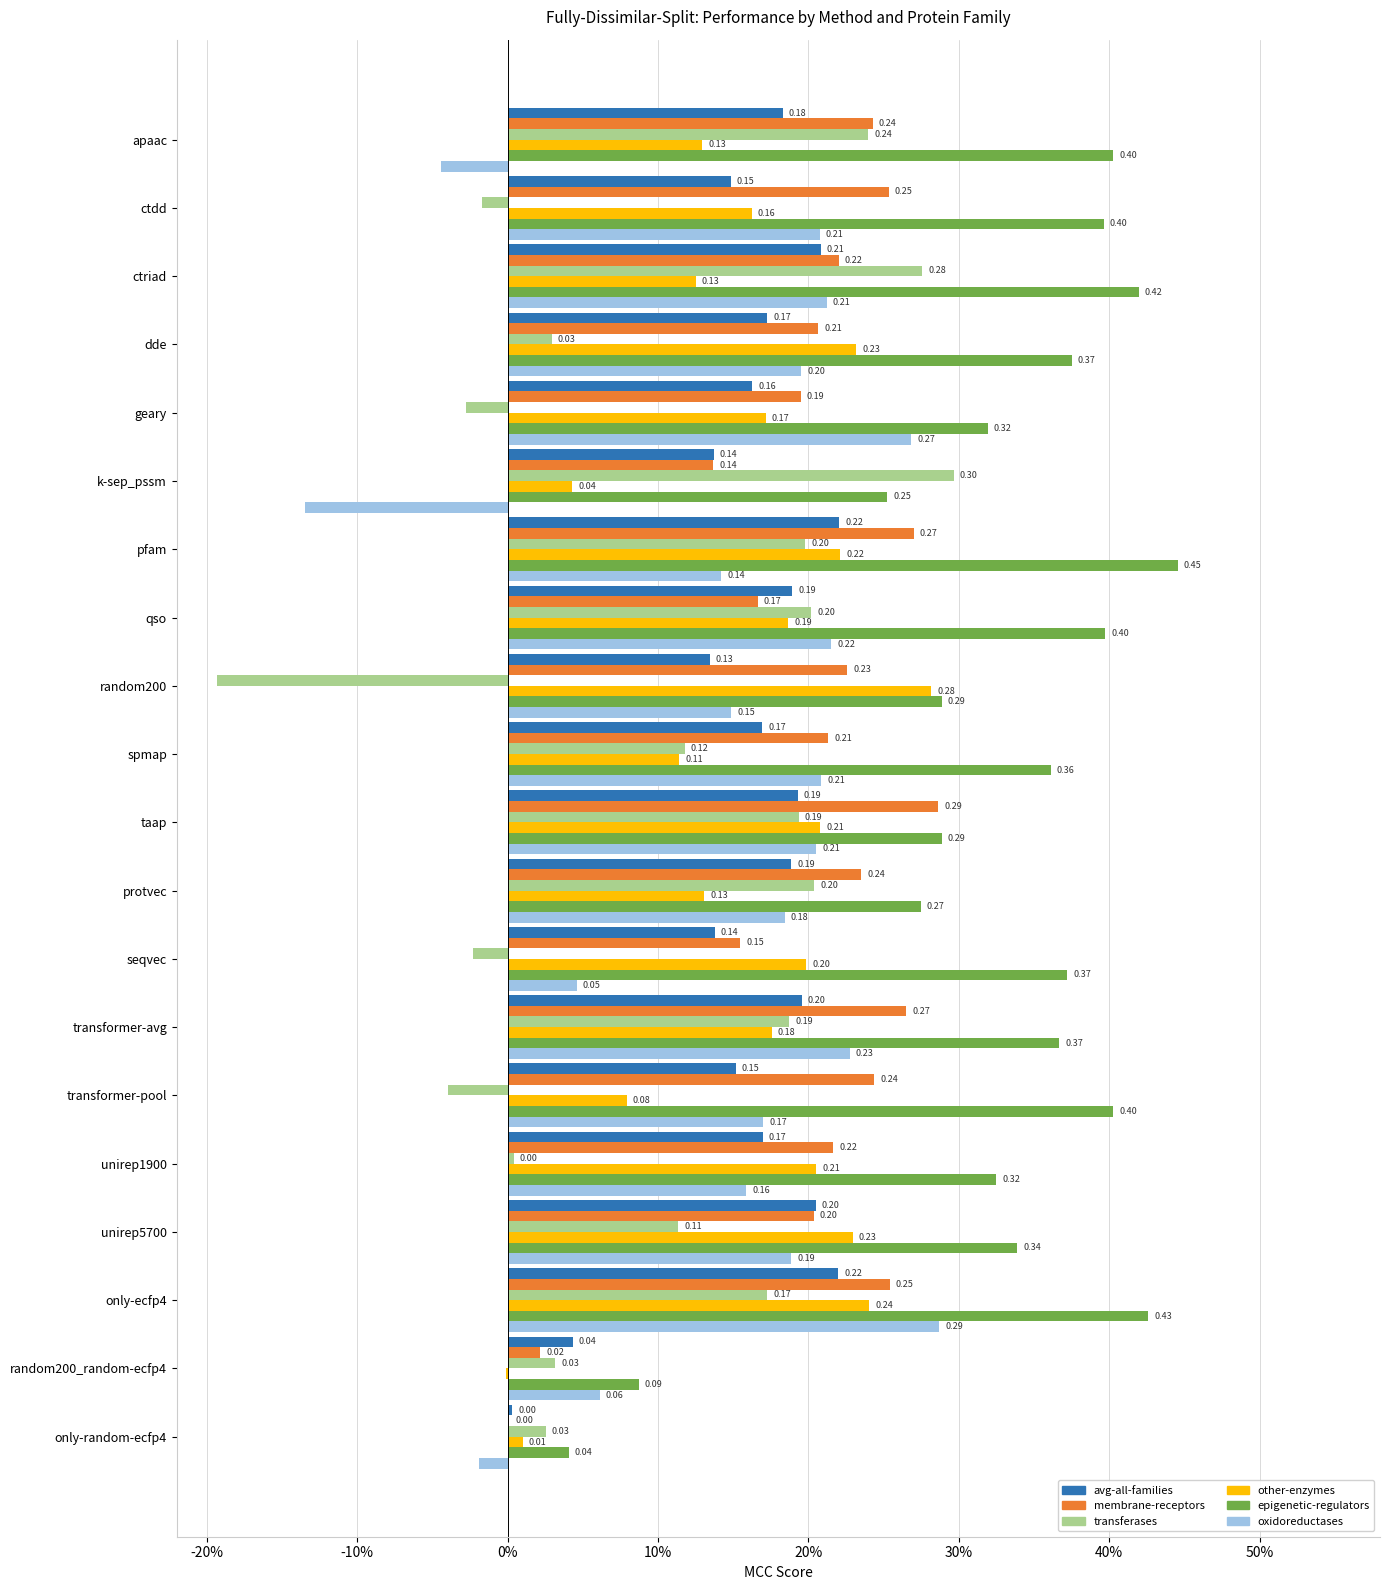

What are all the series names shown in the legend?

avg-all-families, membrane-receptors, transferases, other-enzymes, epigenetic-regulators, oxidoreductases